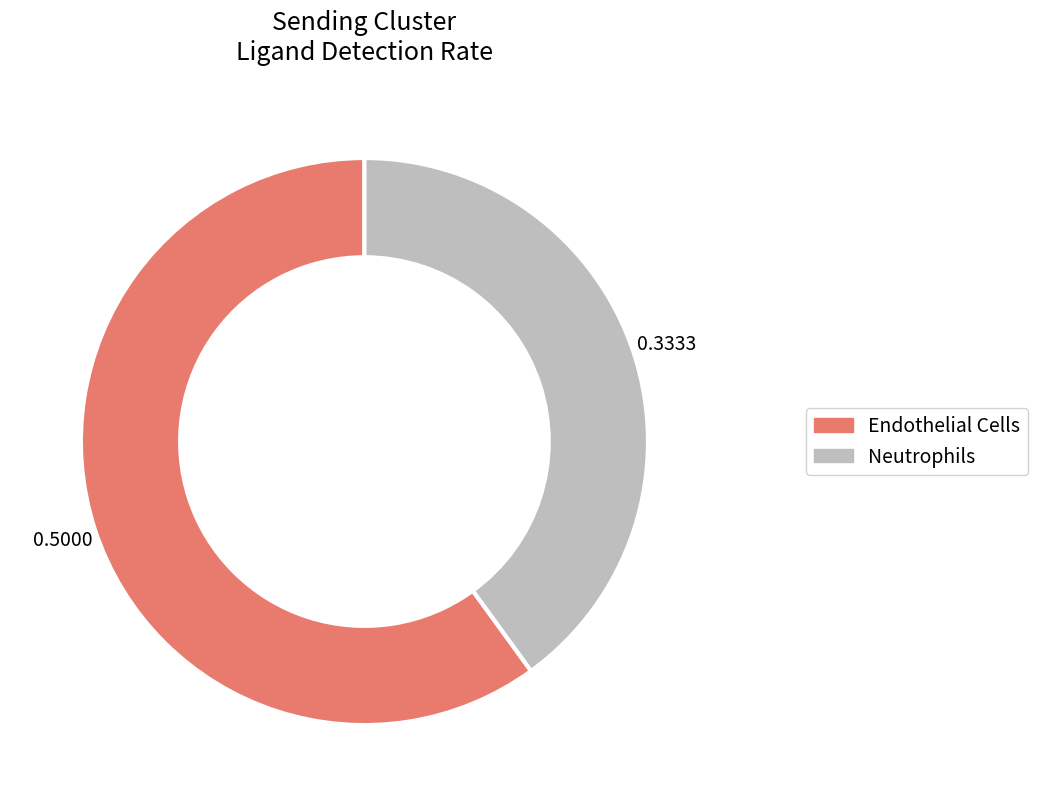

Is there a majority slice in this chart?

Yes